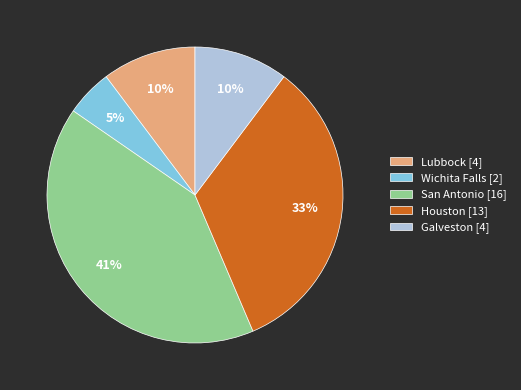

What is the ratio of the value at Galveston [4] to the value at Houston [13]?

0.3